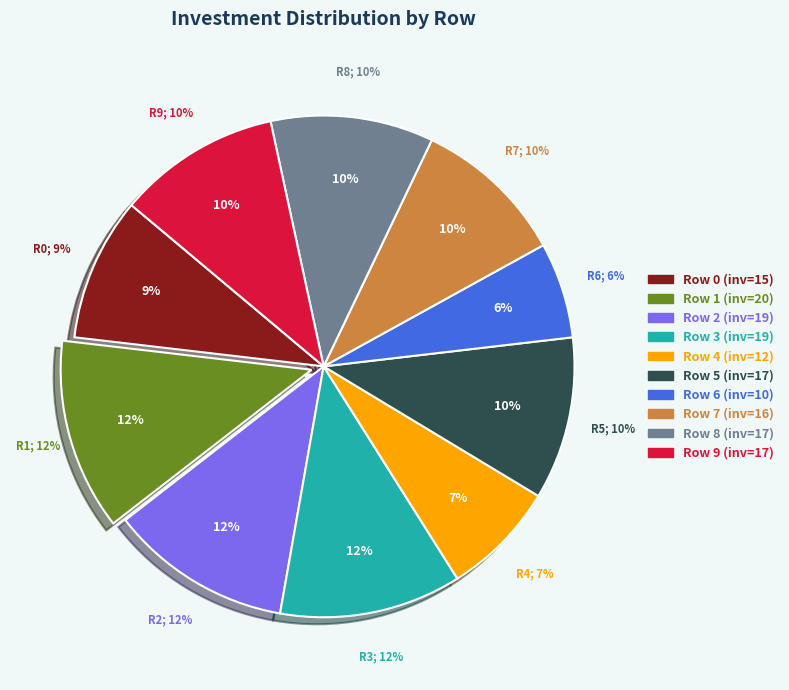

To the nearest percent, what percentage of the pie is Row 1?

12%